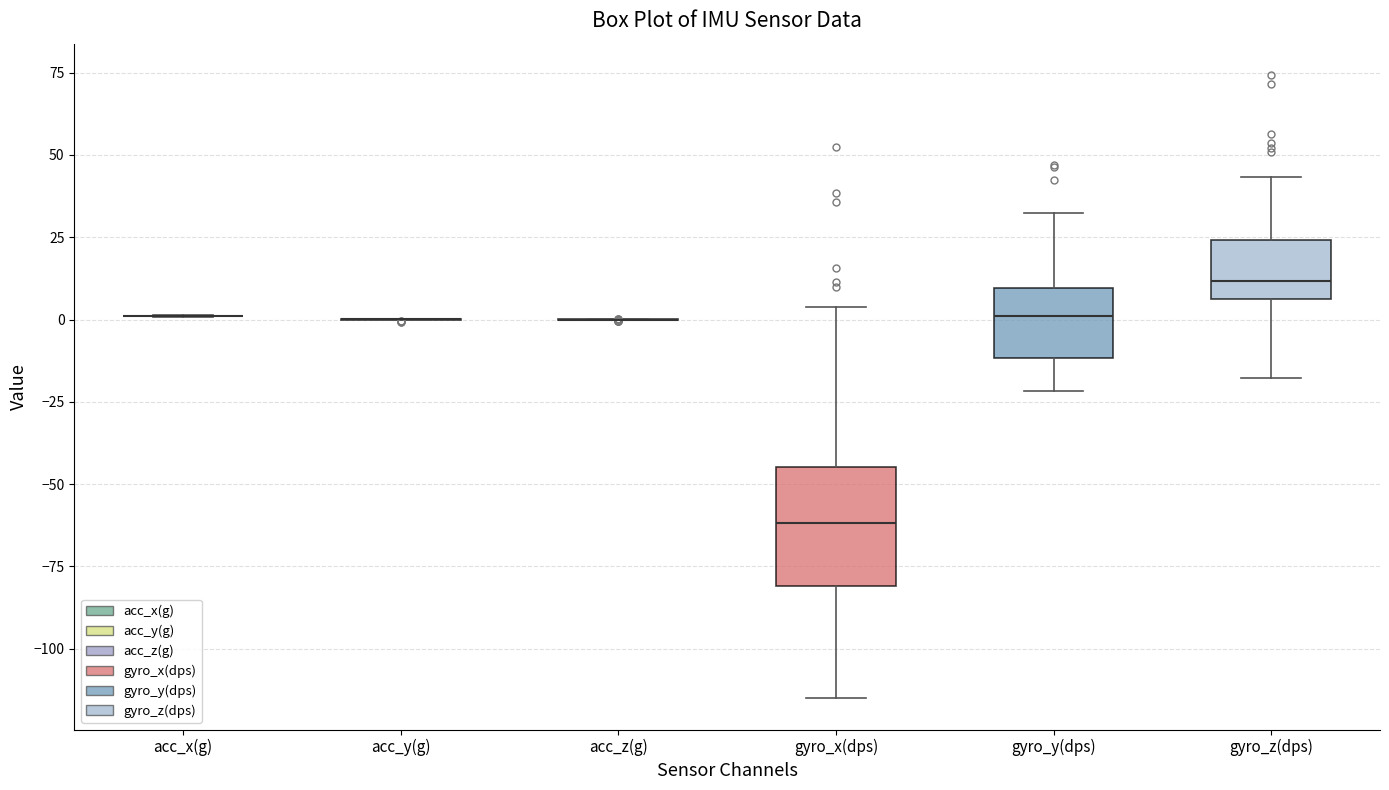

Comparing the boxes themselves (not the whiskers), which one is the tallest?

gyro_x(dps)